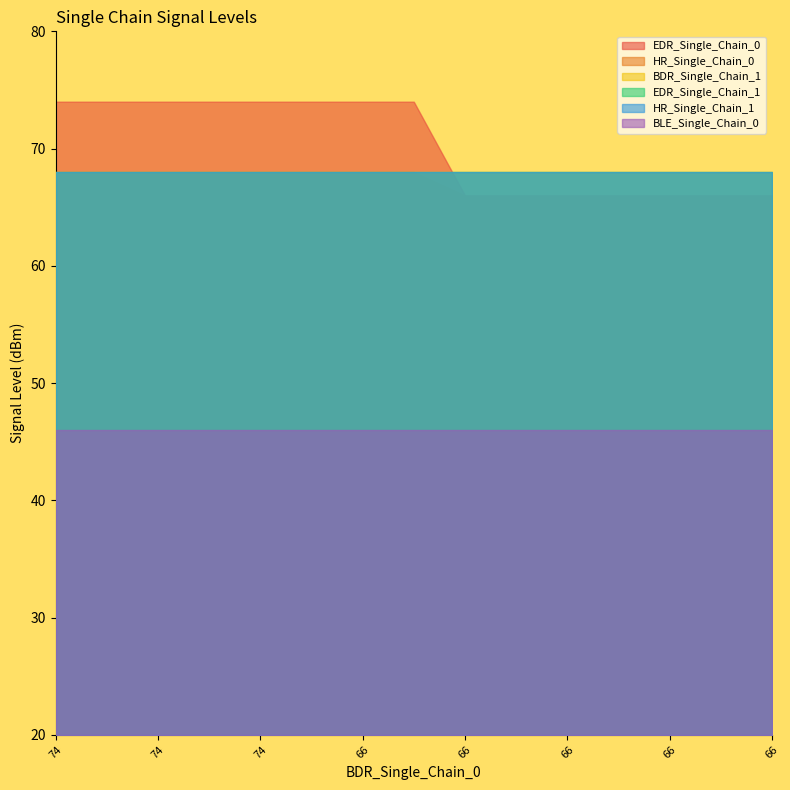

Is the value of BLE_Single_Chain_0 at 66 greater than the value of HR_Single_Chain_1 at 66?

No